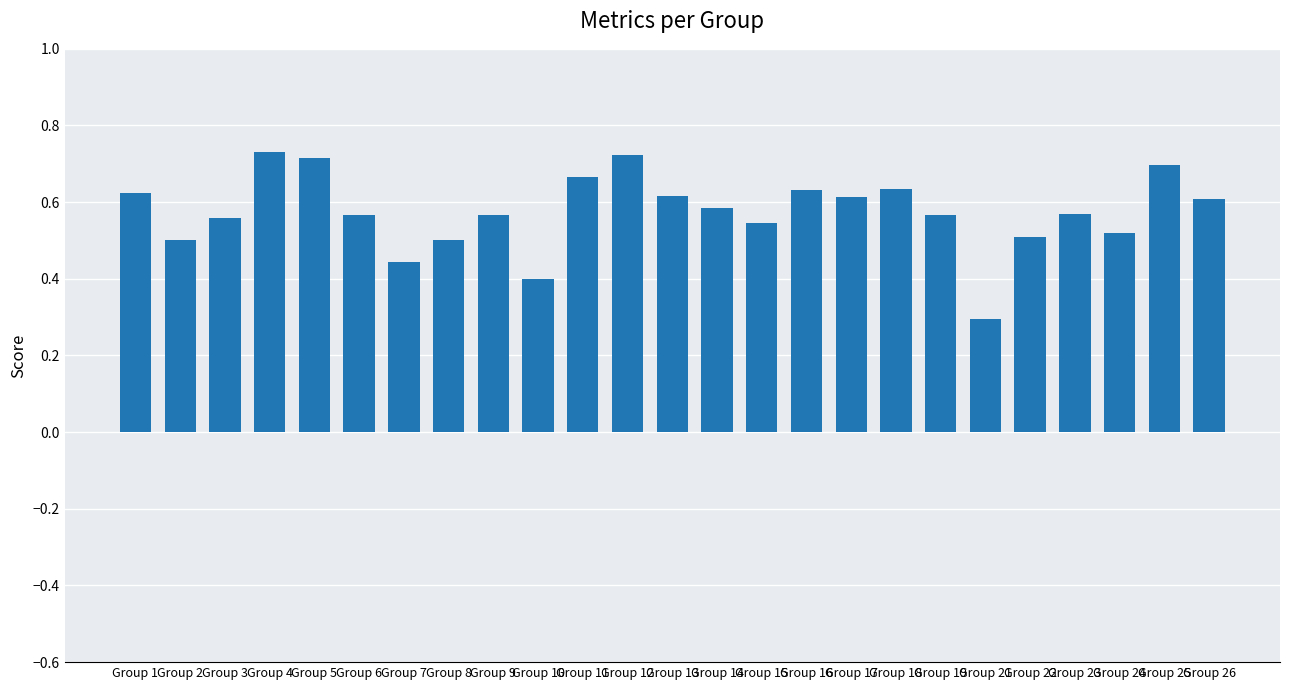

True or false: the data shows 1.0 at Group 16.

False